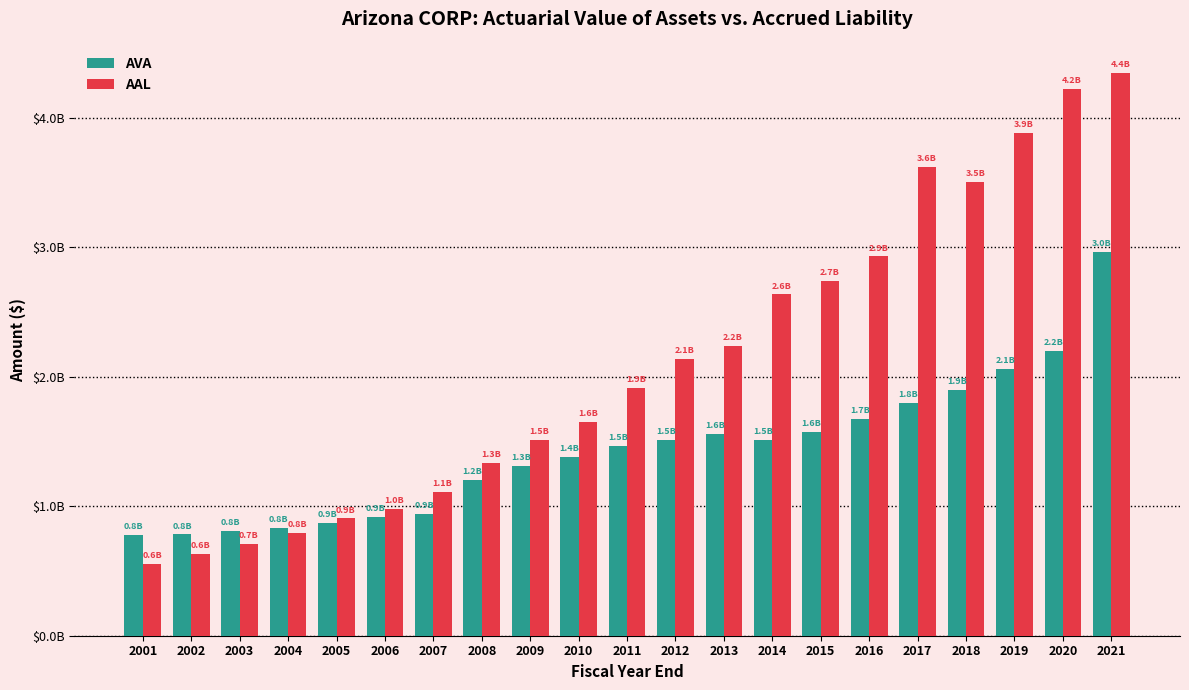

What is the value of the AAL bar at the 21st from the left?

4351506188